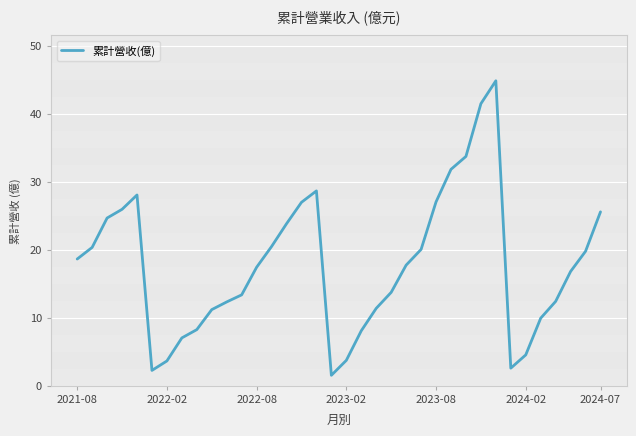

What is the minimum value shown in the chart?

1.5